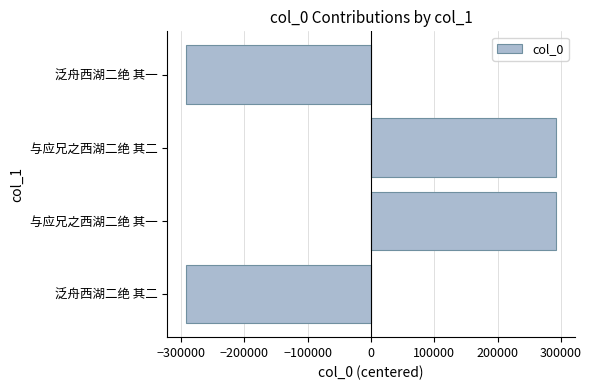

What is the approximate value at 泛舟西湖二绝 其二?

-292820.5